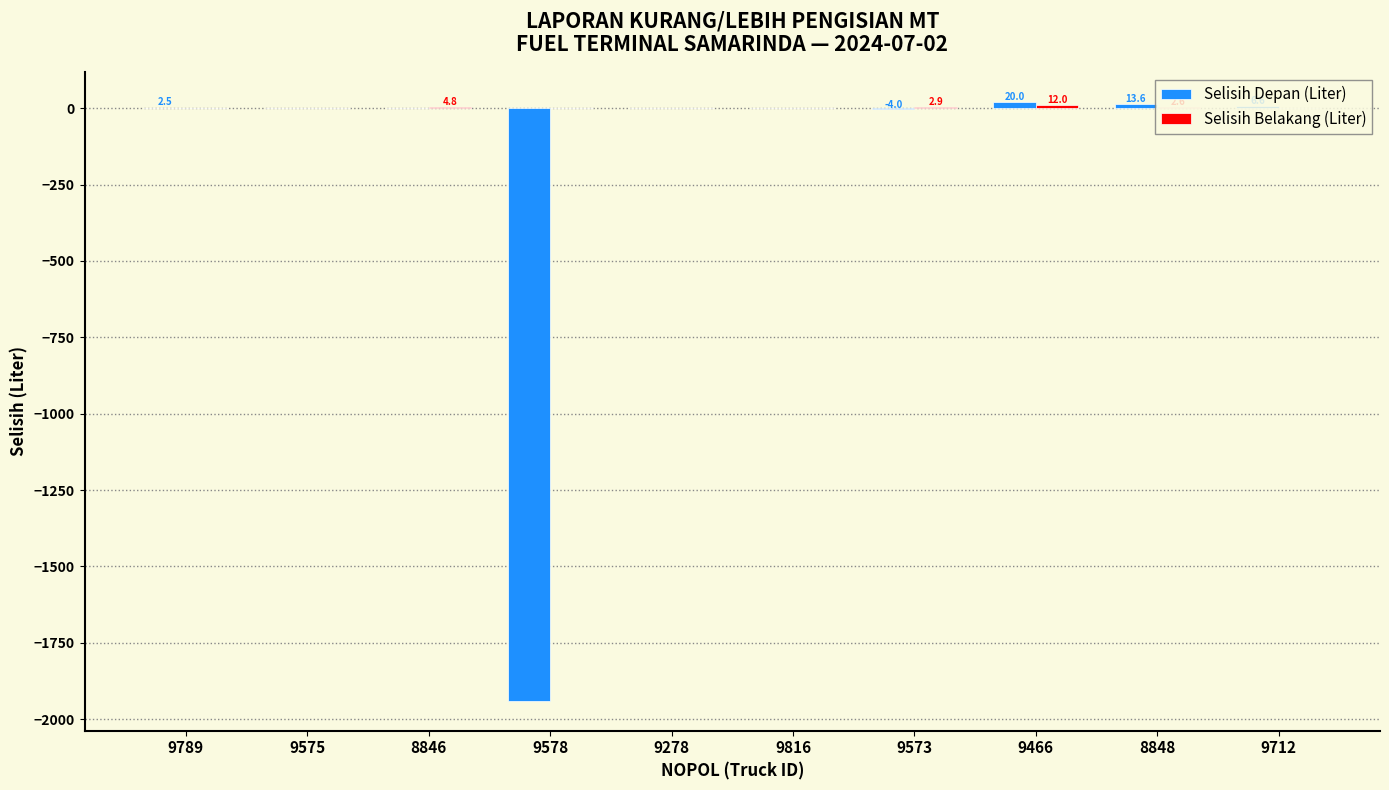

At which category is the sum across all series the highest?

9466